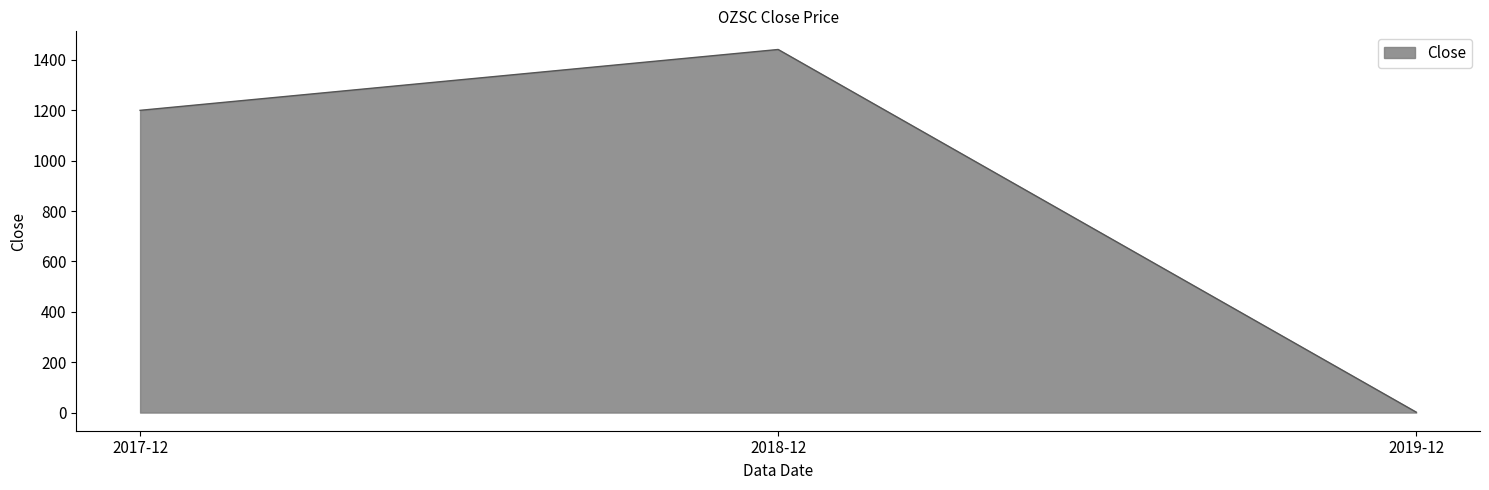

The value at 2017-12 is 1200.0. True or false?

True